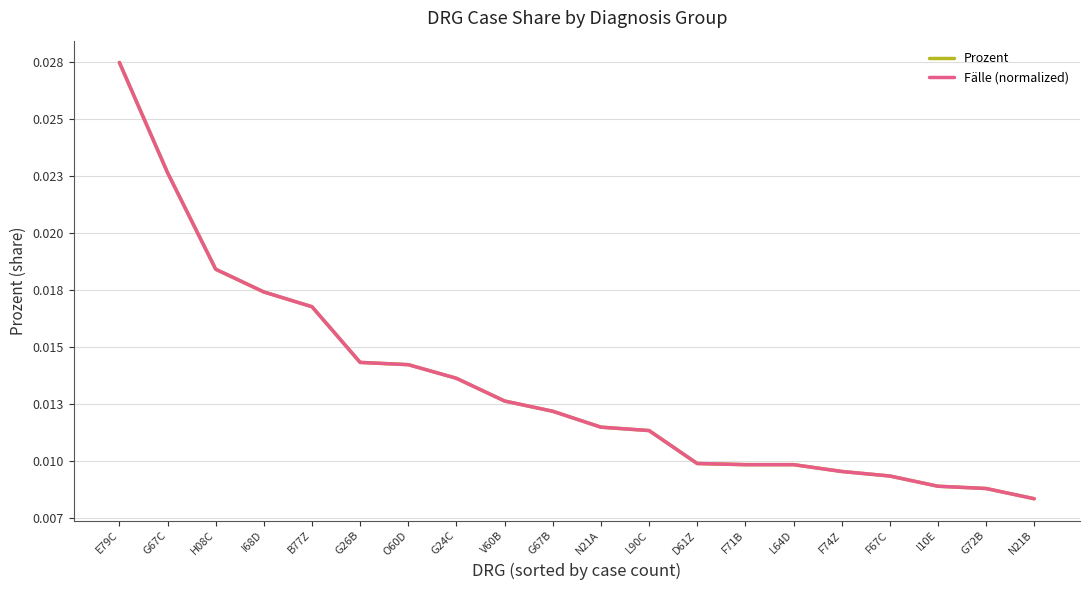

True or false: Prozent and Fälle (normalized) cross at least once.

True